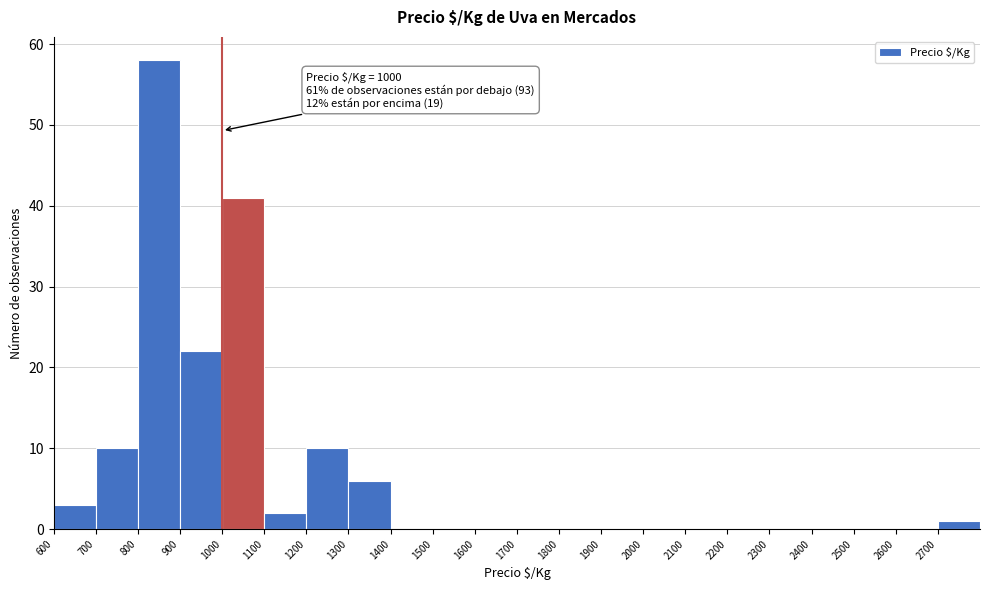

Which range on the x-axis has the tallest bar?

800 to 900